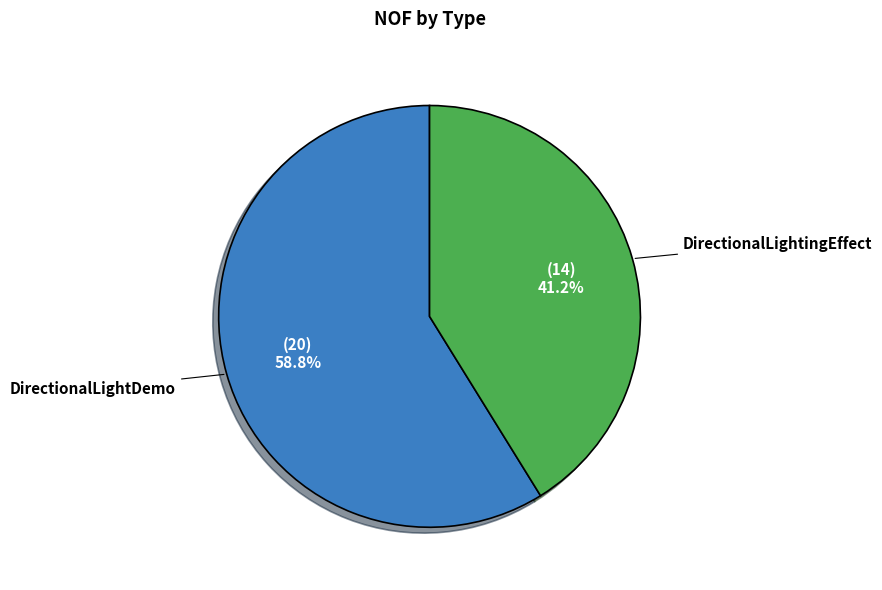

Is it true that DirectionalLightingEffect is 52% of the pie?

False